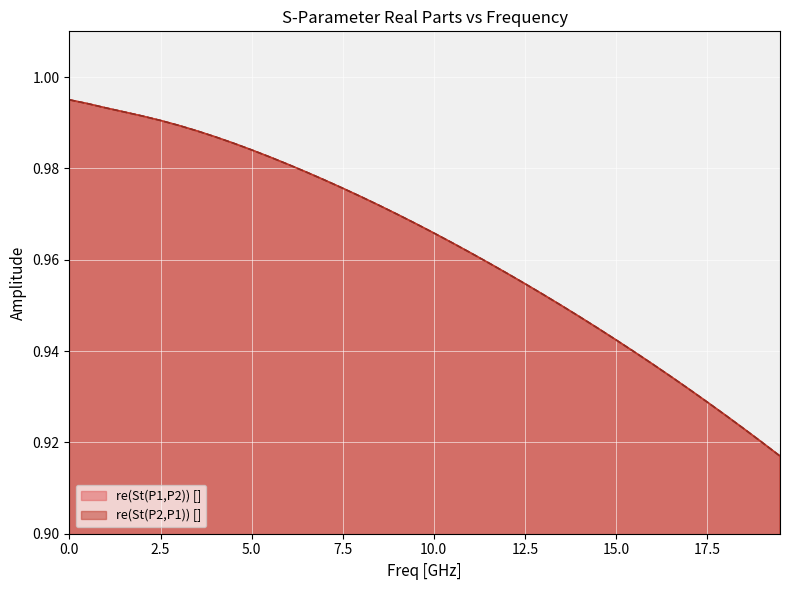

What is the label of the 17th point from the left?

8.0